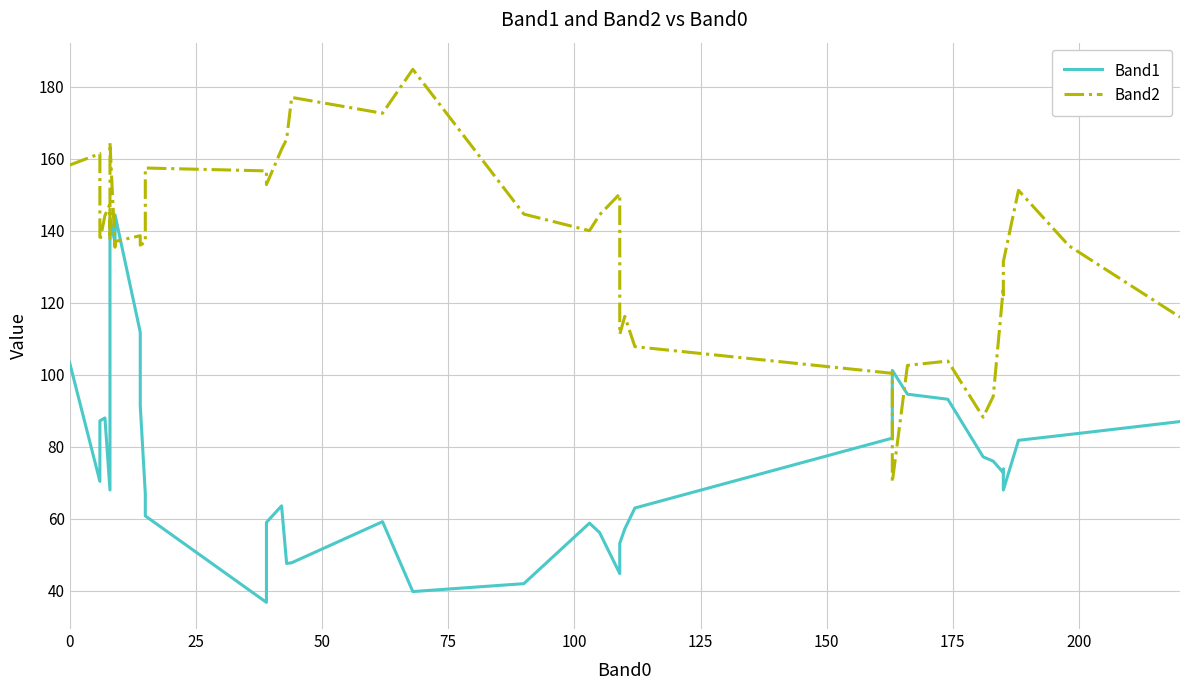

Which series has the largest range (max minus min)?

Band2